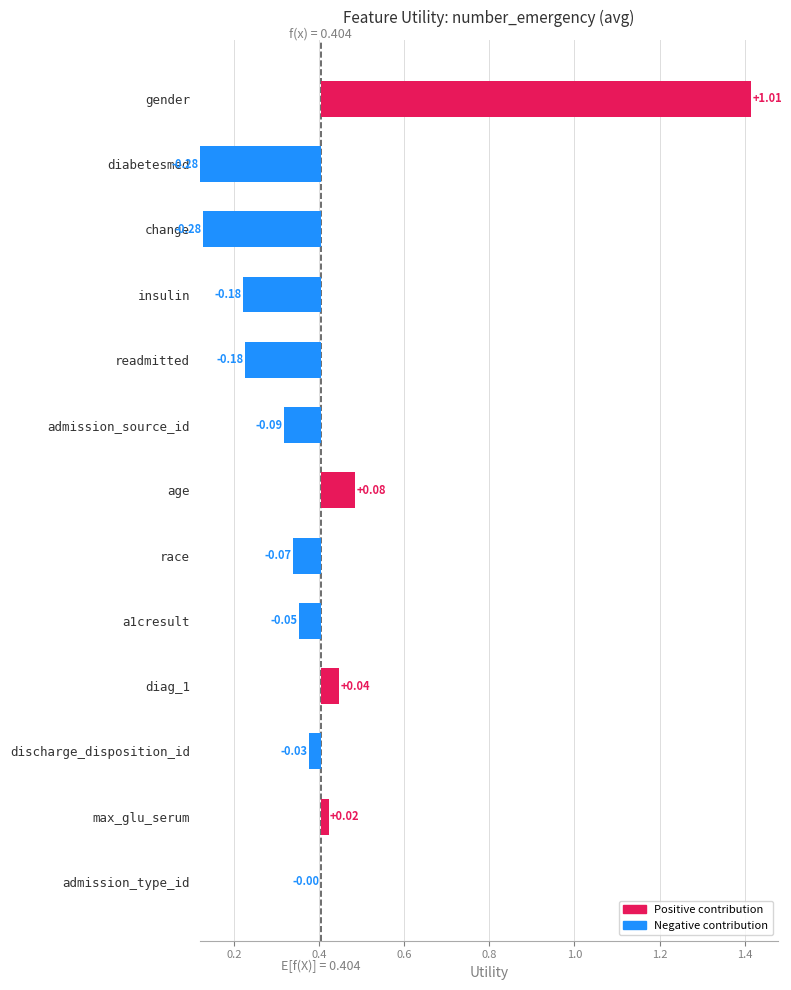

Reading right to left, extract all data points from this chart.

diabetesmed=0.1	change=0.1	insulin=0.2	readmitted=0.2	admission_source_id=0.3	race=0.3	a1cresult=0.4	discharge_disposition_id=0.4	admission_type_id=0.4	max_glu_serum=0.4	diag_1=0.4	age=0.5	gender=1.4